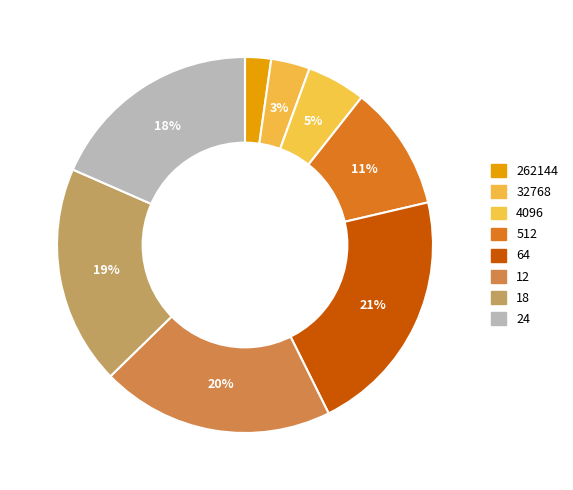

Count the number of slices in the pie.

8